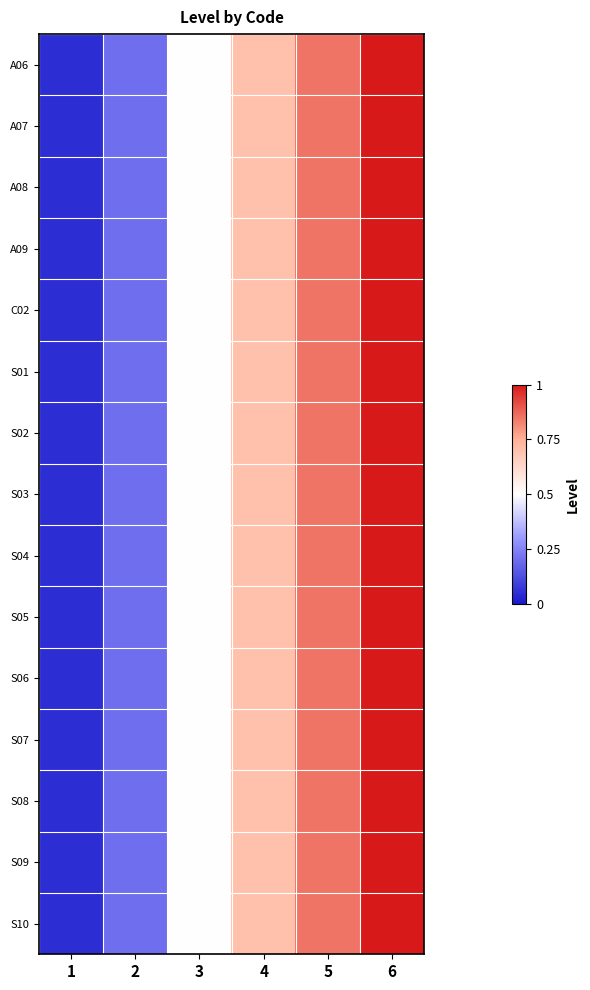

Reading left to right, transcribe all the data shown in this chart.

A06: 1=0.1	2=0.2	3=0.5	4=0.7	5=0.8	6=1.0
A07: 1=0.1	2=0.2	3=0.5	4=0.7	5=0.8	6=1.0
A08: 1=0.1	2=0.2	3=0.5	4=0.7	5=0.8	6=1.0
A09: 1=0.1	2=0.2	3=0.5	4=0.7	5=0.8	6=1.0
C02: 1=0.1	2=0.2	3=0.5	4=0.7	5=0.8	6=1.0
S01: 1=0.1	2=0.2	3=0.5	4=0.7	5=0.8	6=1.0
S02: 1=0.1	2=0.2	3=0.5	4=0.7	5=0.8	6=1.0
S03: 1=0.1	2=0.2	3=0.5	4=0.7	5=0.8	6=1.0
S04: 1=0.1	2=0.2	3=0.5	4=0.7	5=0.8	6=1.0
S05: 1=0.1	2=0.2	3=0.5	4=0.7	5=0.8	6=1.0
S06: 1=0.1	2=0.2	3=0.5	4=0.7	5=0.8	6=1.0
S07: 1=0.1	2=0.2	3=0.5	4=0.7	5=0.8	6=1.0
S08: 1=0.1	2=0.2	3=0.5	4=0.7	5=0.8	6=1.0
S09: 1=0.1	2=0.2	3=0.5	4=0.7	5=0.8	6=1.0
S10: 1=0.1	2=0.2	3=0.5	4=0.7	5=0.8	6=1.0